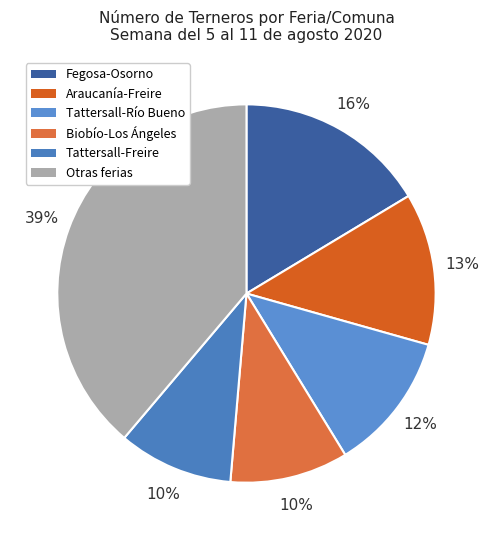

Count the number of slices in the pie.

6